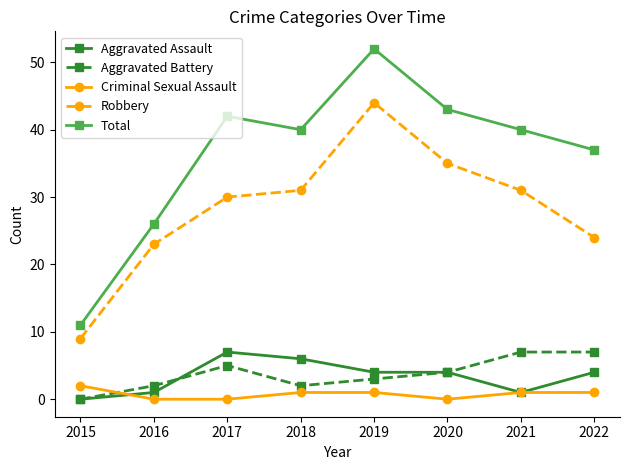

Is the value of Aggravated Assault at 2018 greater than the value of Robbery at 2020?

No